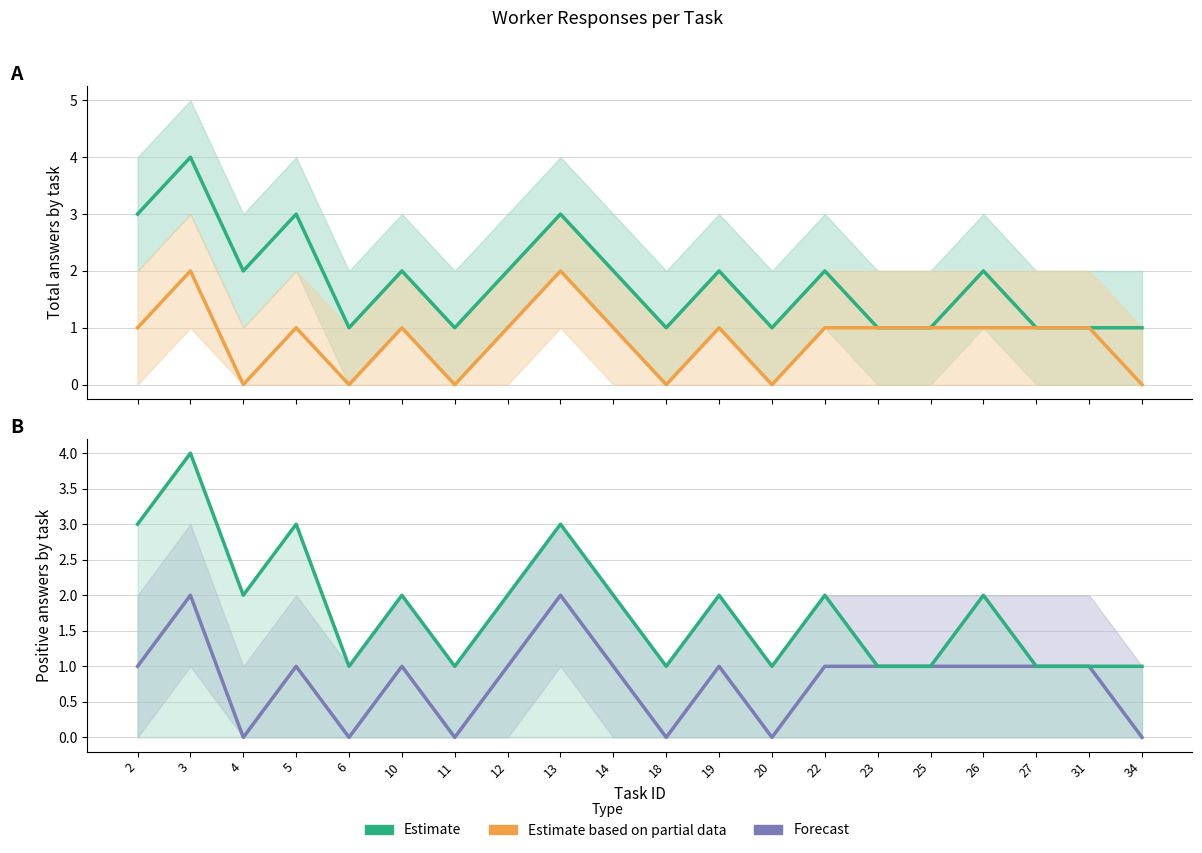

Between 20 and 10, which is larger?

10